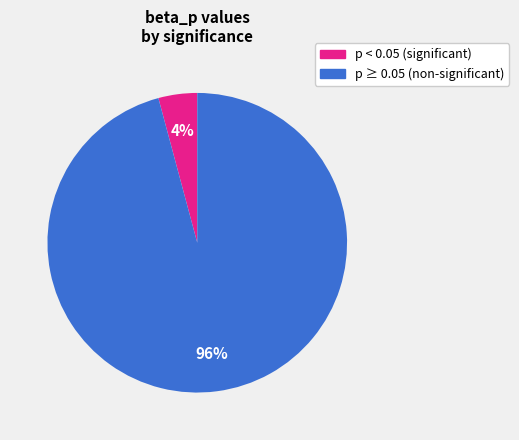

Does any single category account for the majority?

Yes